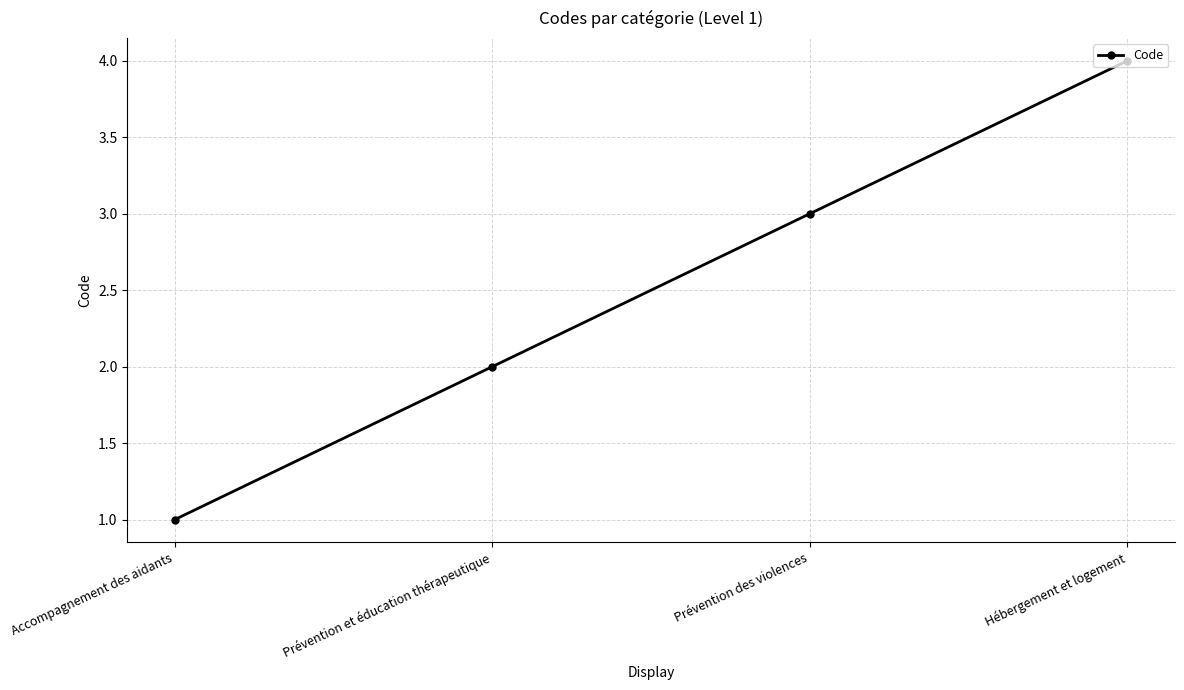

True or false: there are more than 0 points higher than both neighbors.

False